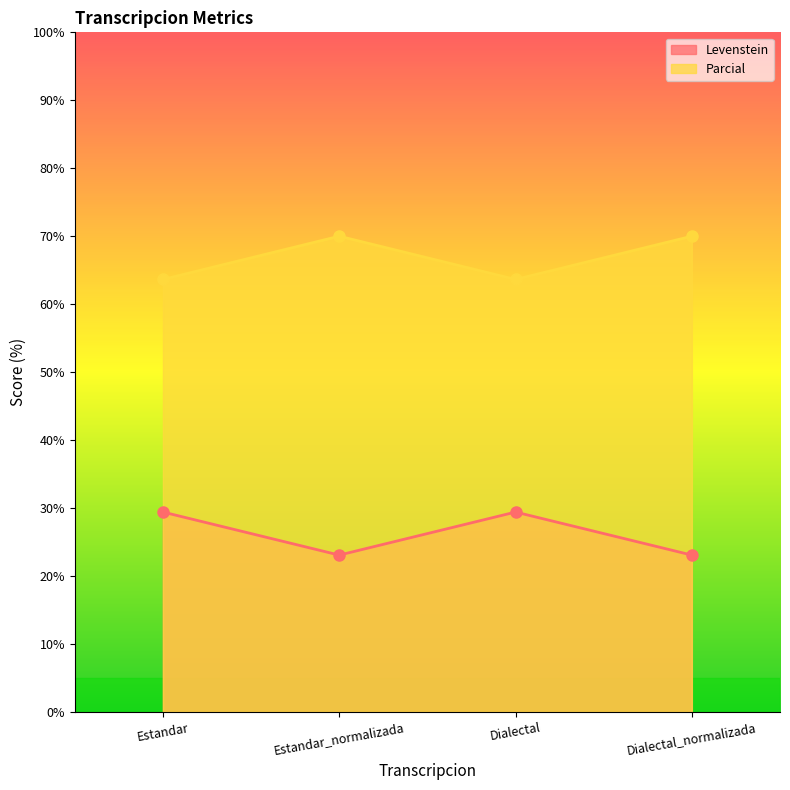

What is the difference between the maximum and minimum values in the Parcial series?

6.4